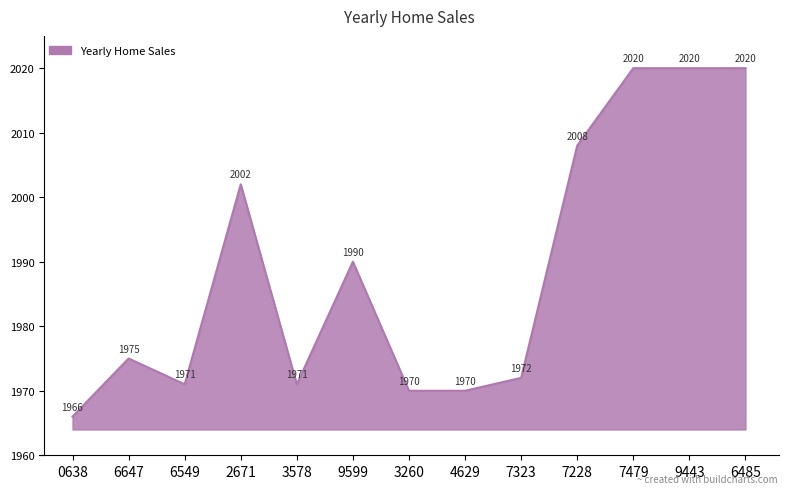

Count the number of data series in this chart.

1